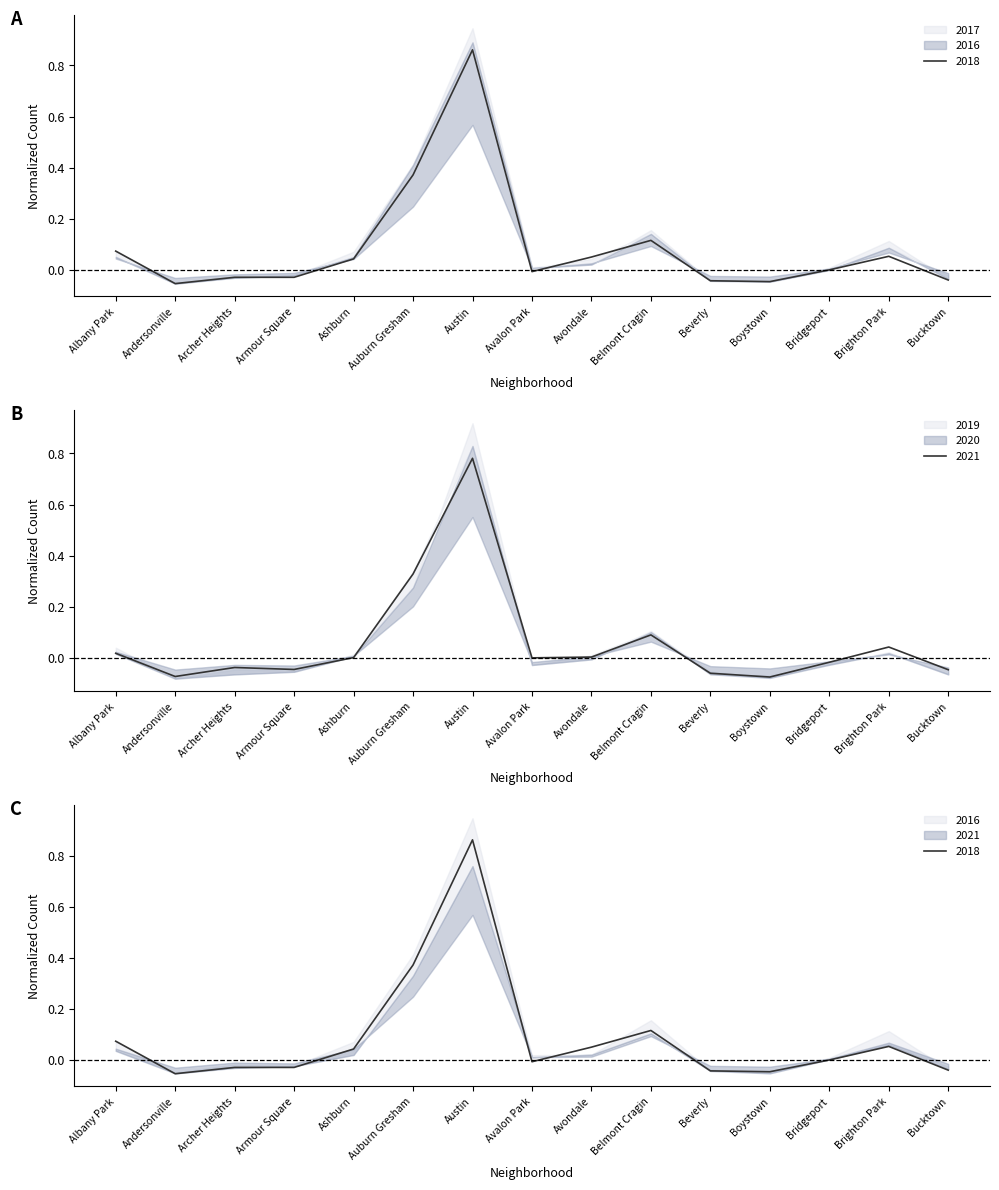

True or false: 2019 has a value of -0.1 at Beverly.

False